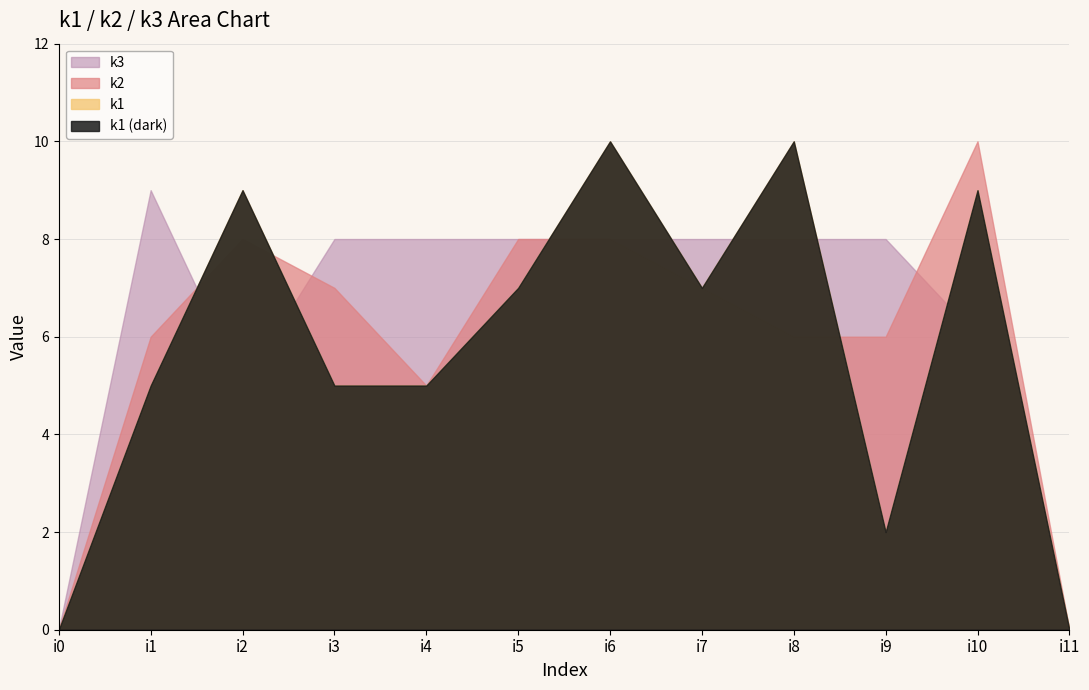

Reading left to right, transcribe all the data shown in this chart.

k1: 0	5	9	5	5	7	10	7	10	2	9	0
k2: 0	6	8	7	5	8	8	7	6	6	10	0
k3: 0	9	5	8	8	8	8	8	8	8	6	0